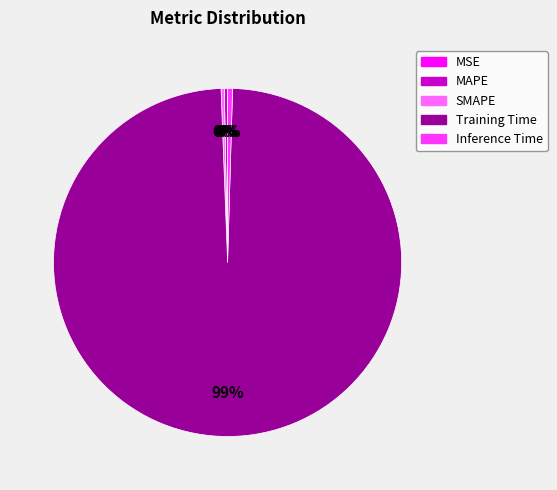

Which category has the biggest portion of the pie?

Training Time